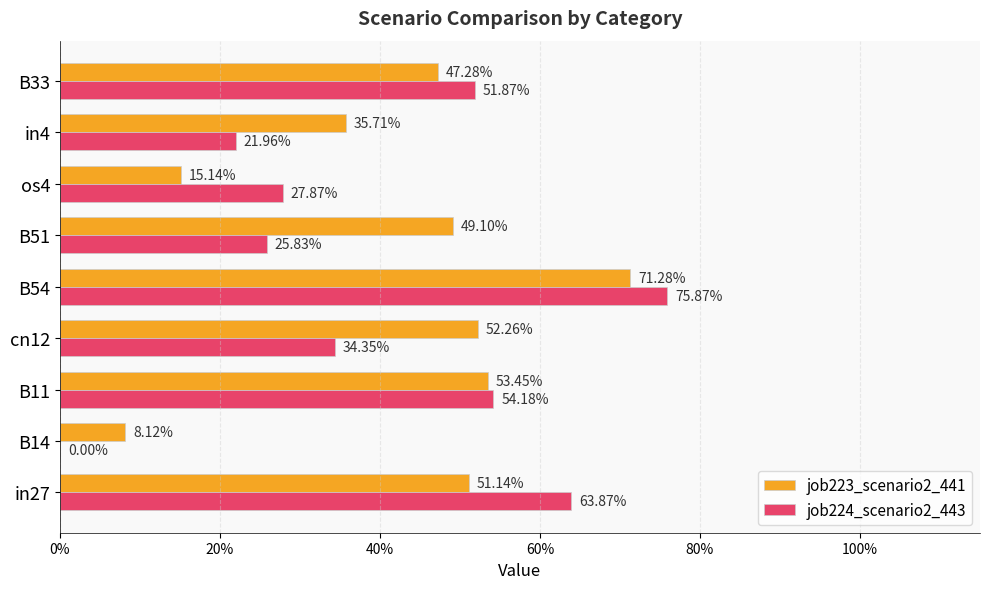

What are all the series names shown in the legend?

job223_scenario2_441, job224_scenario2_443